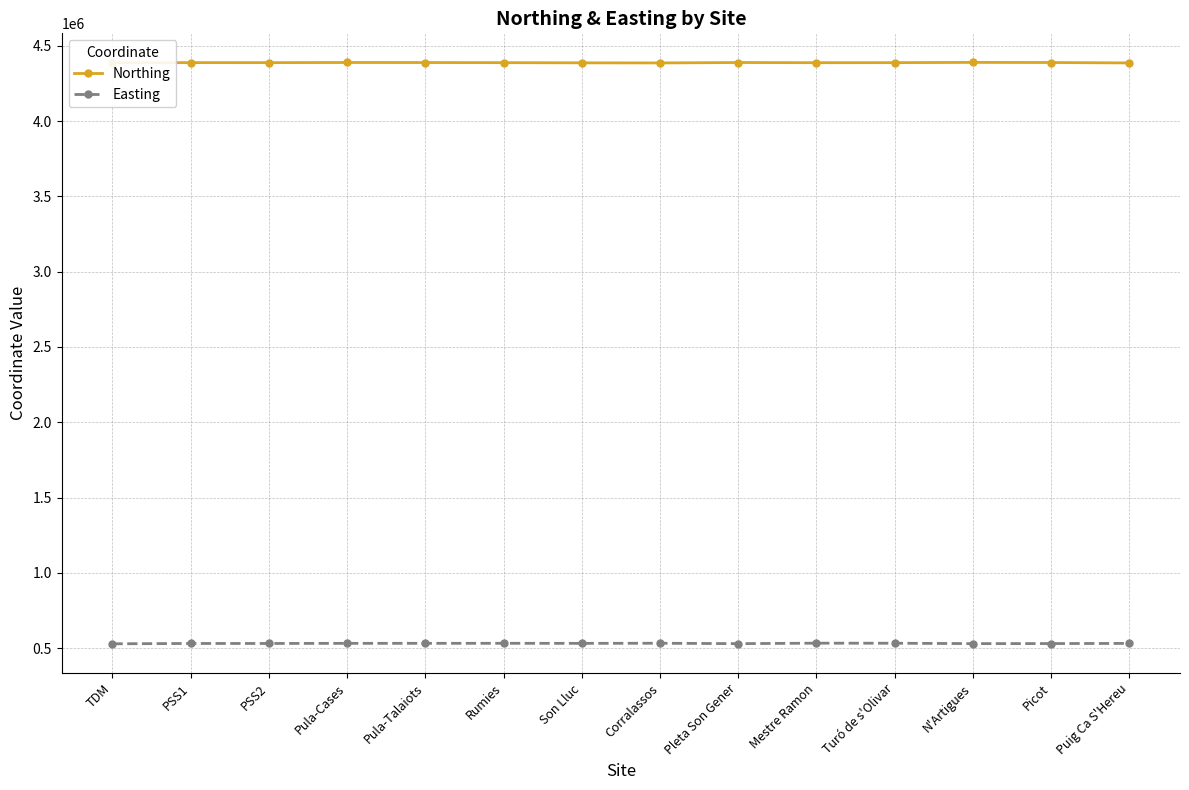

What are all the series names shown in the legend?

Northing, Easting